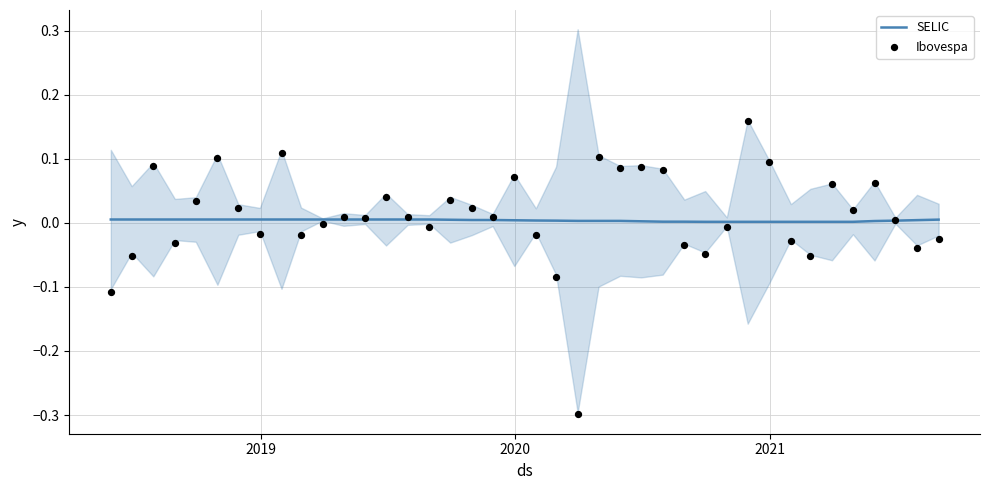

Which series has the largest total across all categories?

Ibovespa